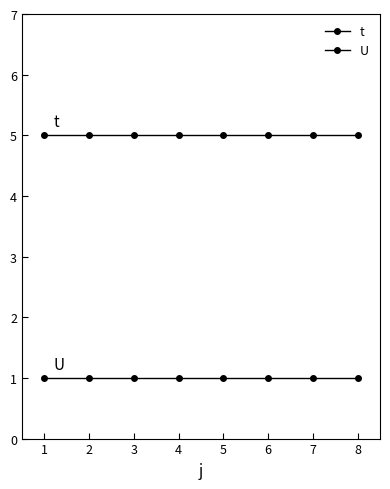

How many lines are shown in the chart?

2